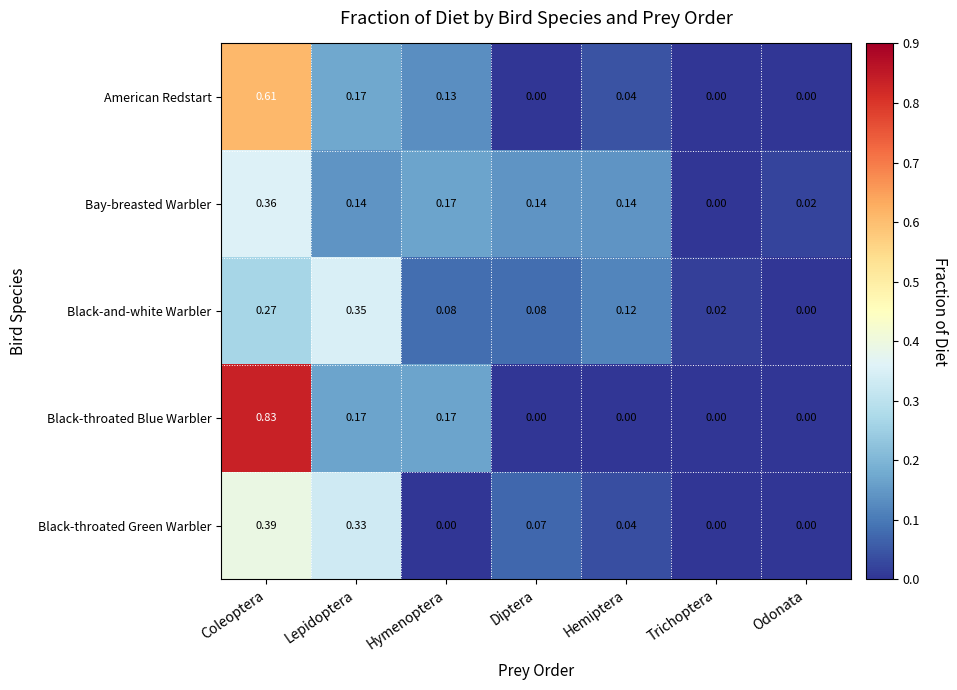

Which series has the largest range (max minus min)?

Black-throated Blue Warbler